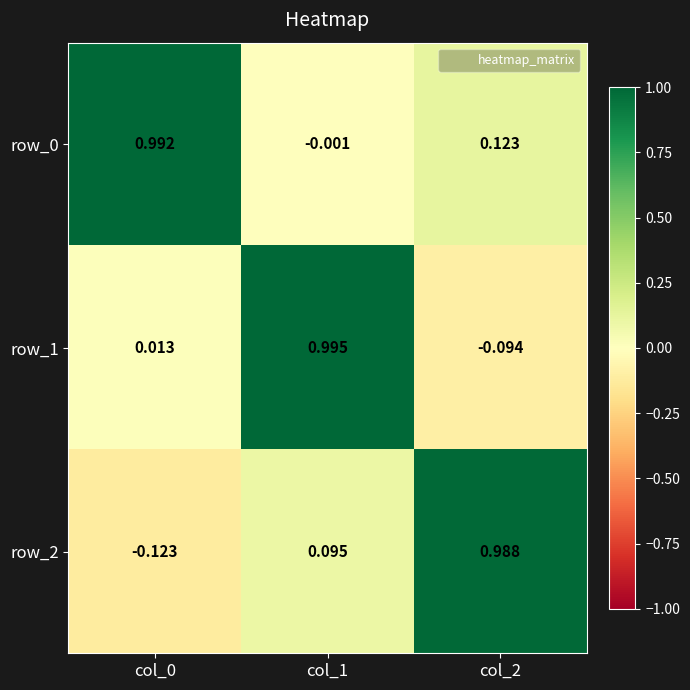

What is the average value of the row_2 series?

0.3